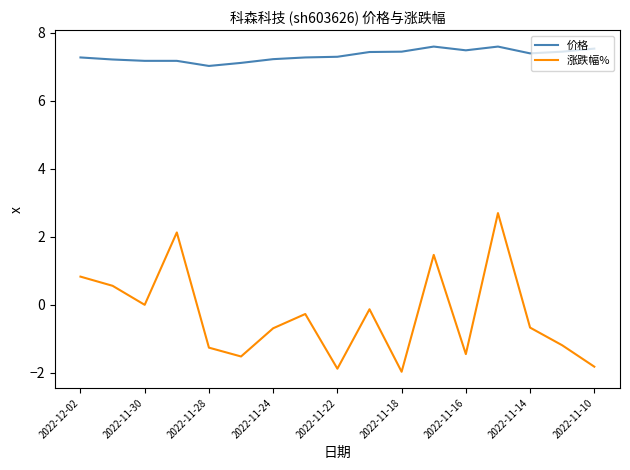

How many lines are shown in the chart?

2